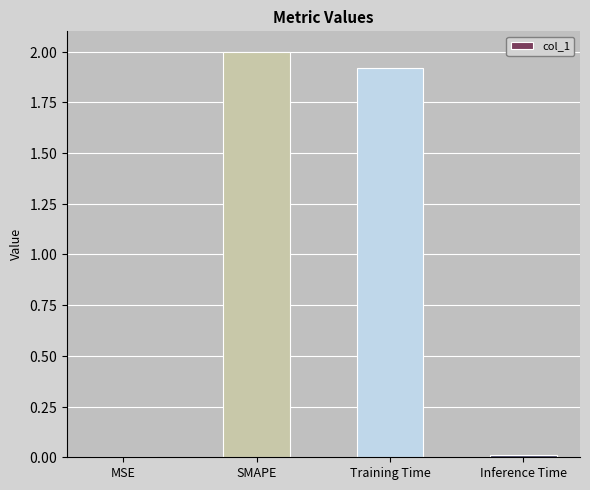

List the labels in order of value, largest first.

SMAPE, Training Time, Inference Time, MSE